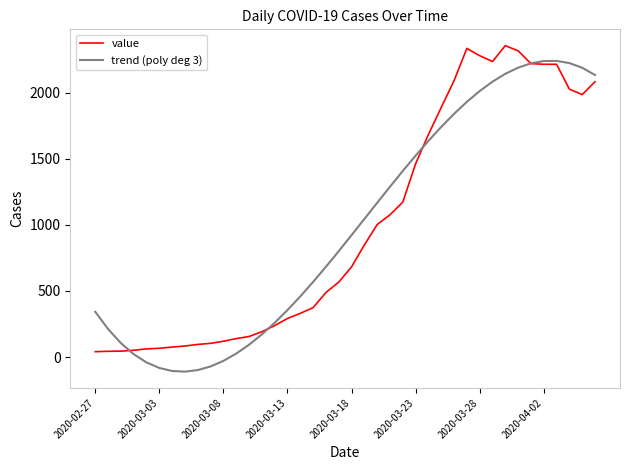

What is the maximum value shown in the chart?

2355.0